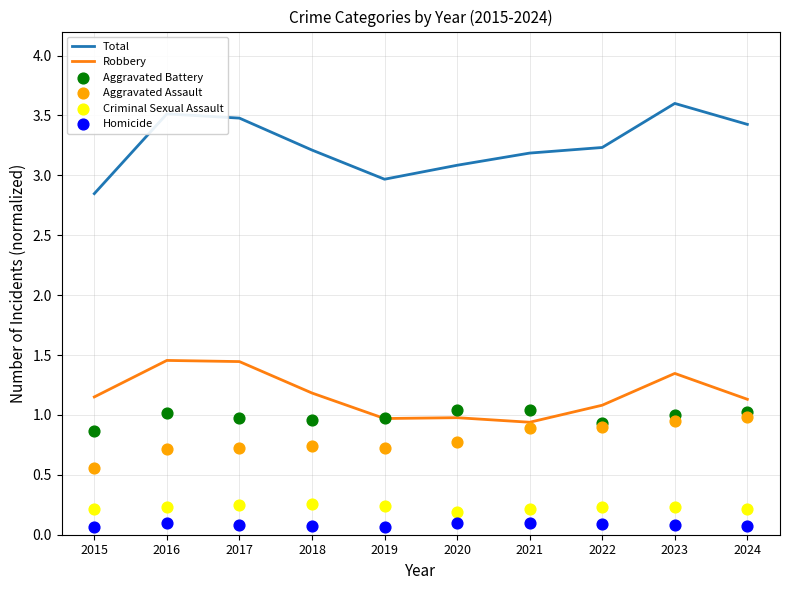

At how many categories does at least one series exceed 2?

10